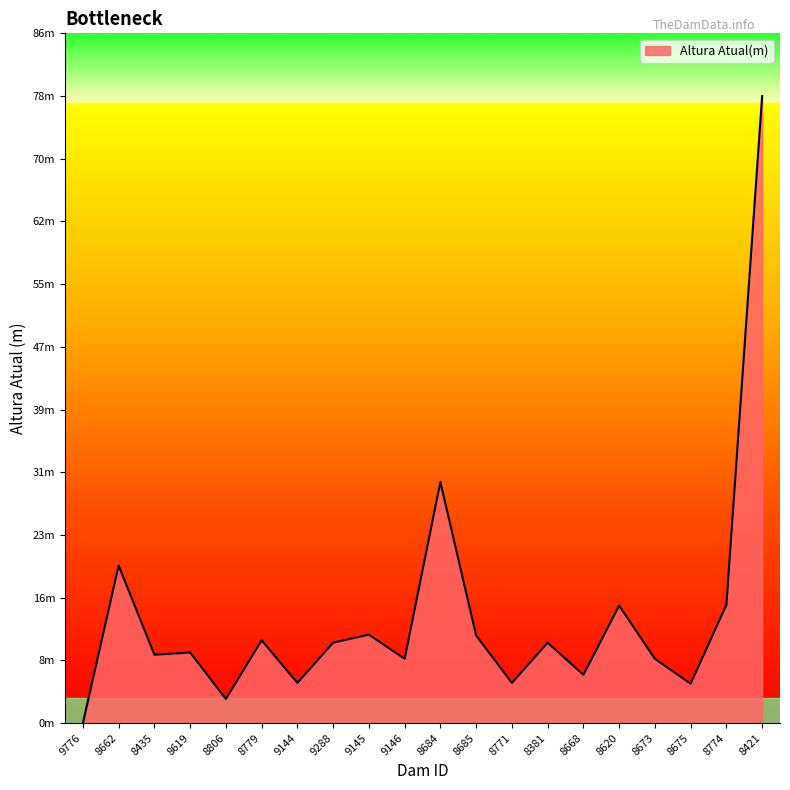

At which category does the data reach its first local peak?

8662